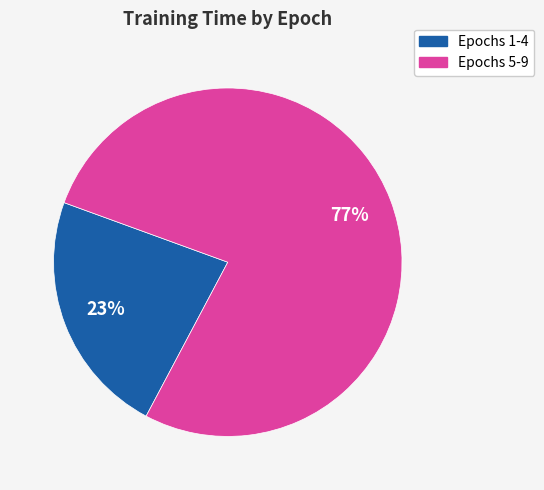

To the nearest percent, what percentage of the pie is Epochs 1-4?

23%